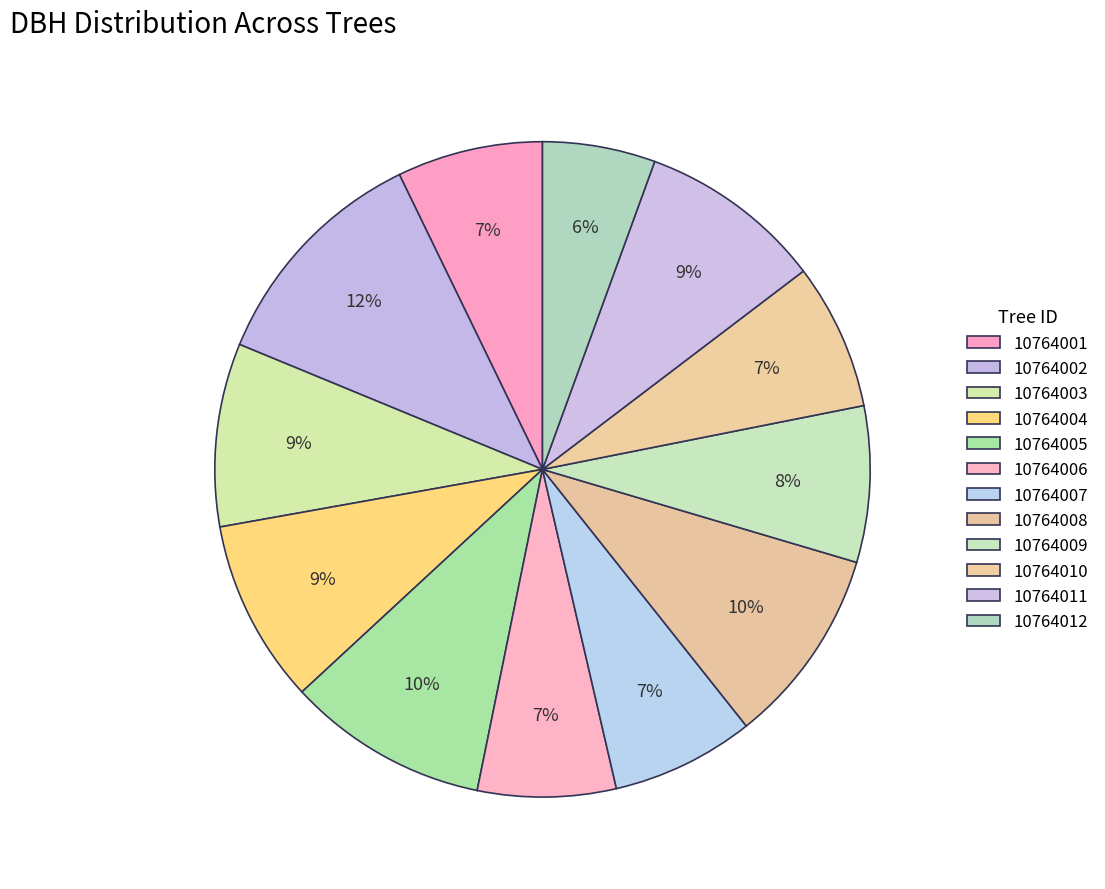

To the nearest percent, what is the difference between the largest and smallest slice percentages?

6%